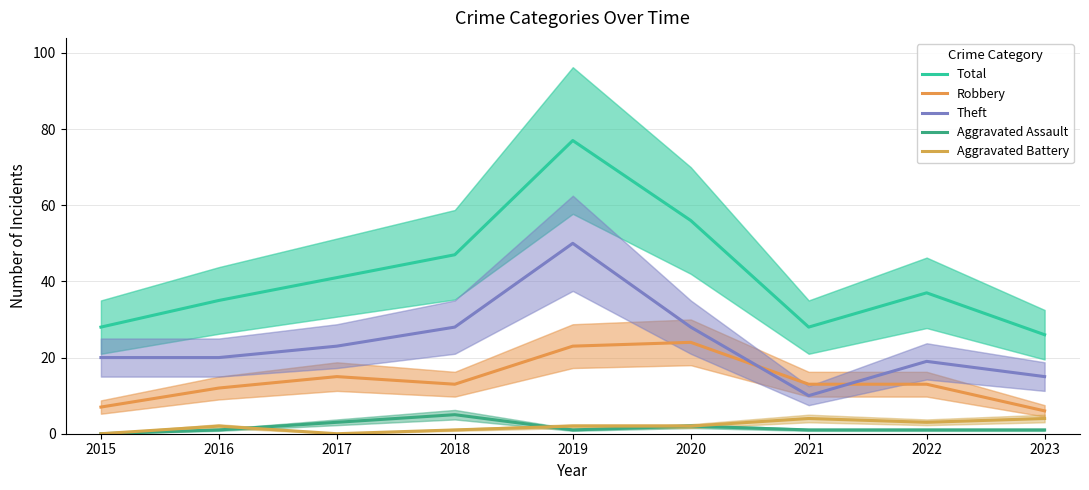

True or false: Aggravated Battery and Robbery intersect in this chart.

False